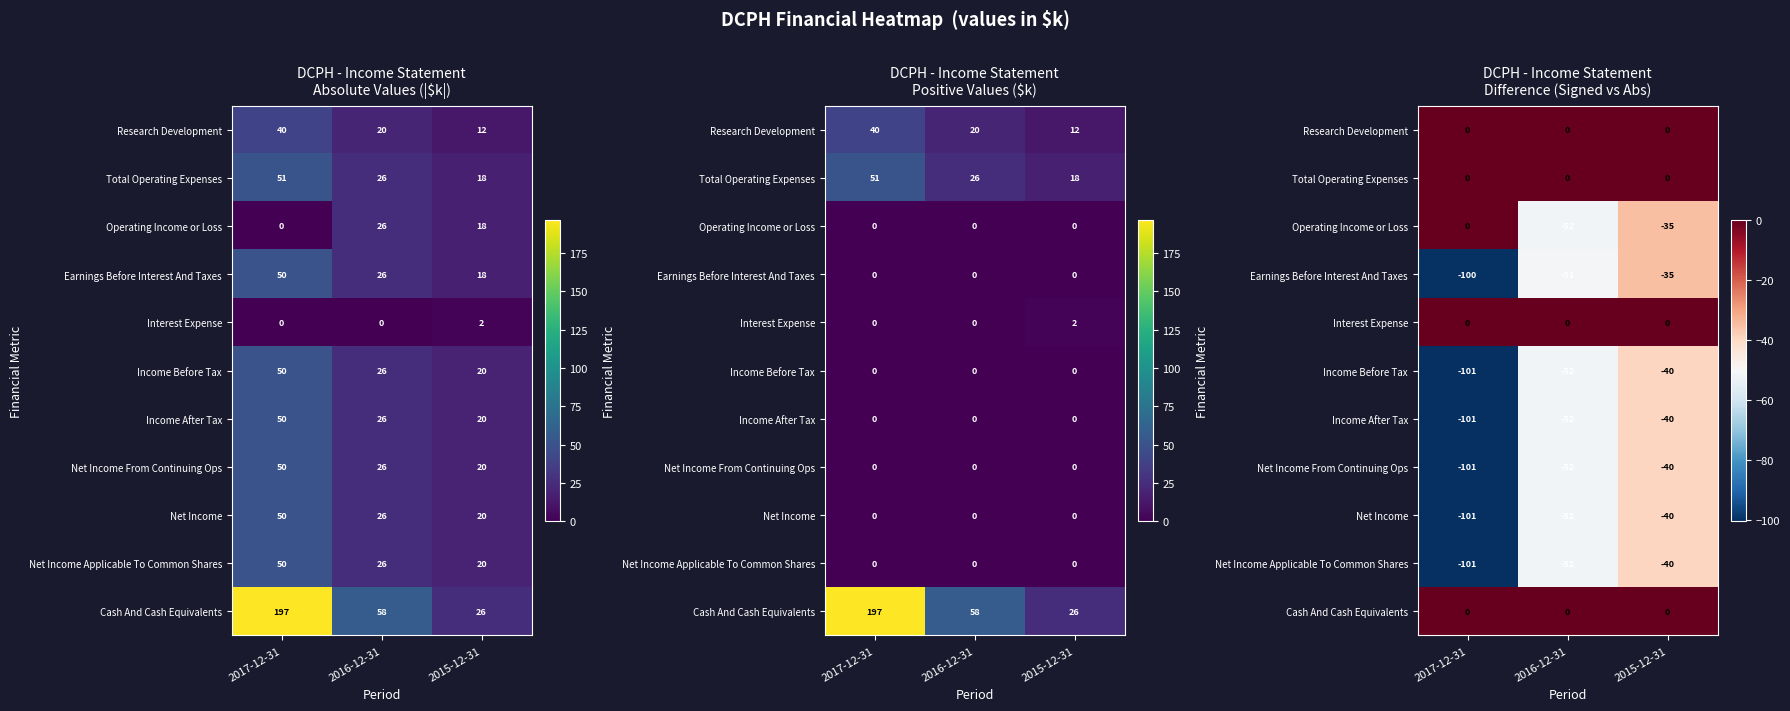

At how many categories does at least one series exceed -86?

3